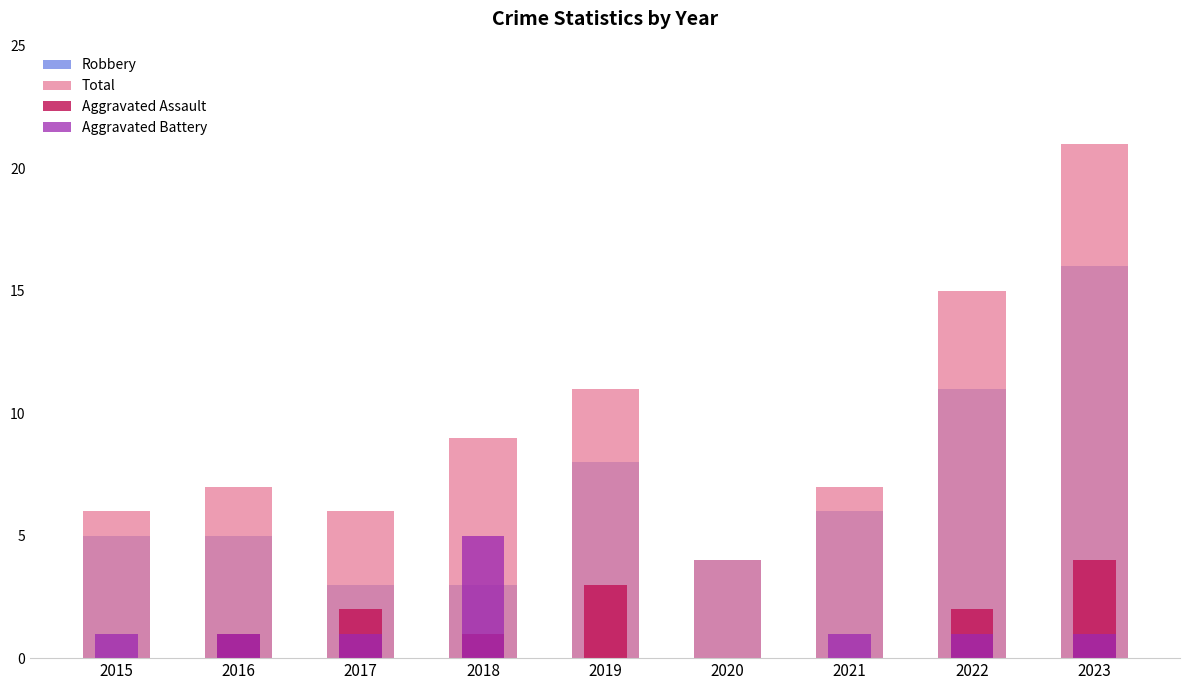

Between 2019 and 2021, which is larger?

2019